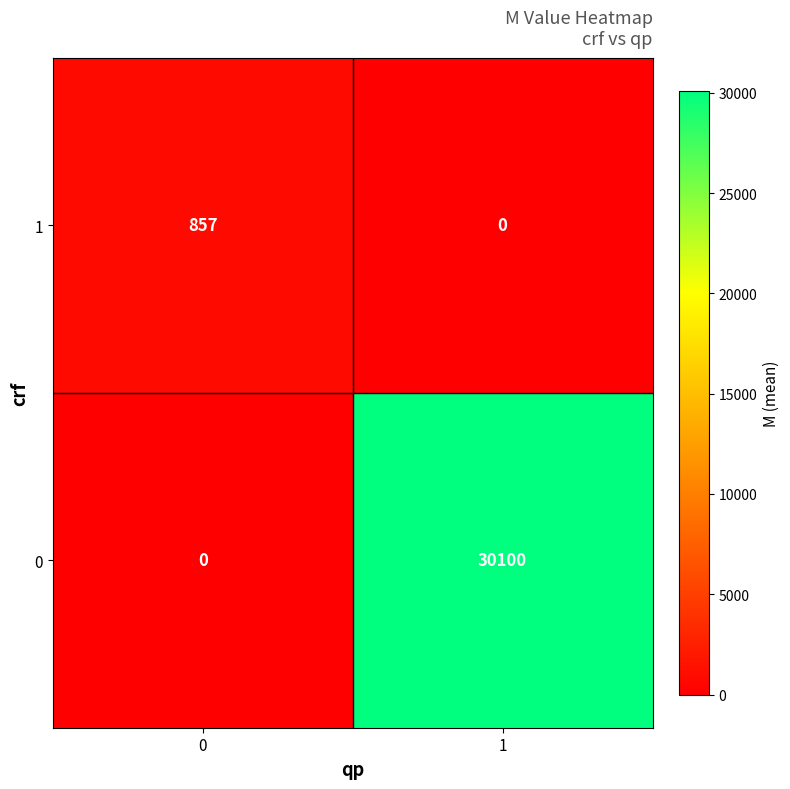

At 1, list the series in order from largest to smallest.

0, 1